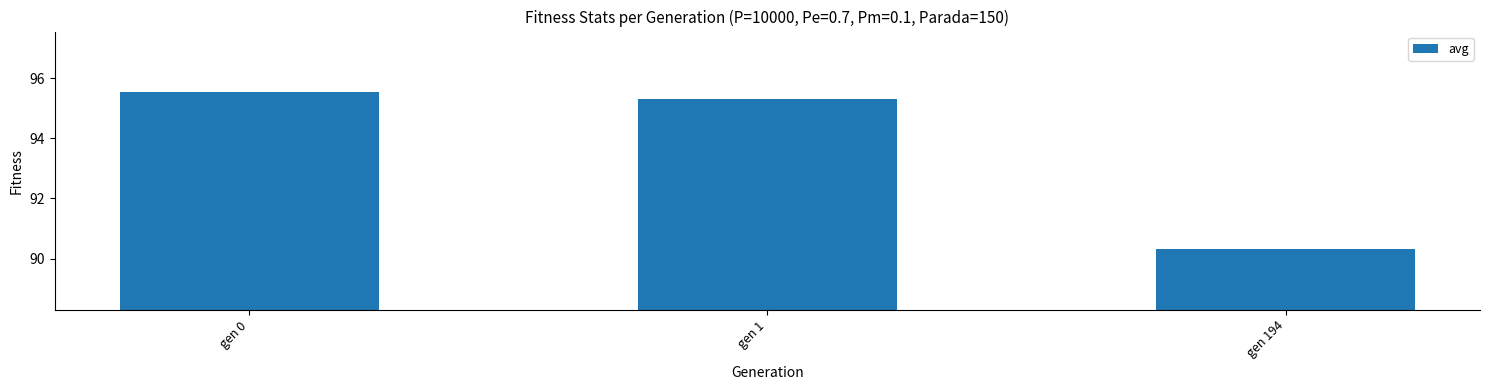

True or false: the data shows 90.3 at gen 194.

True